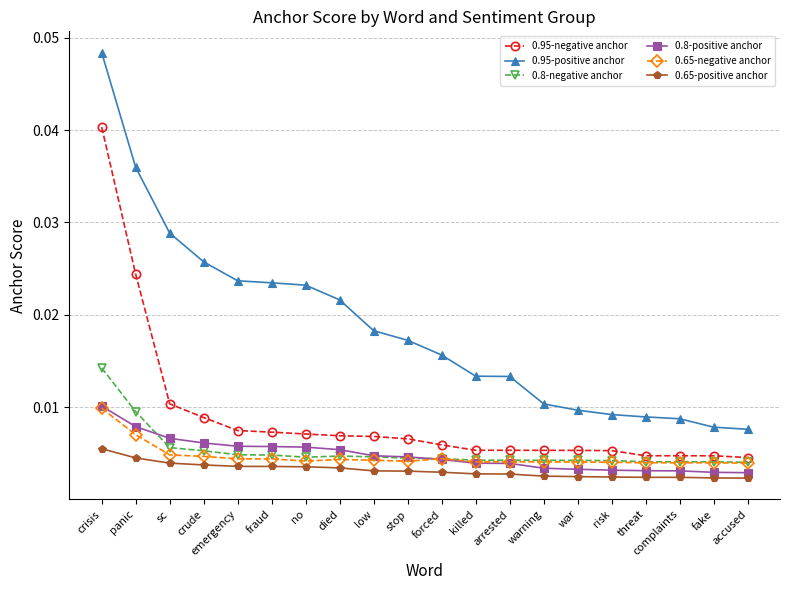

At which category is the sum across all series the highest?

crisis